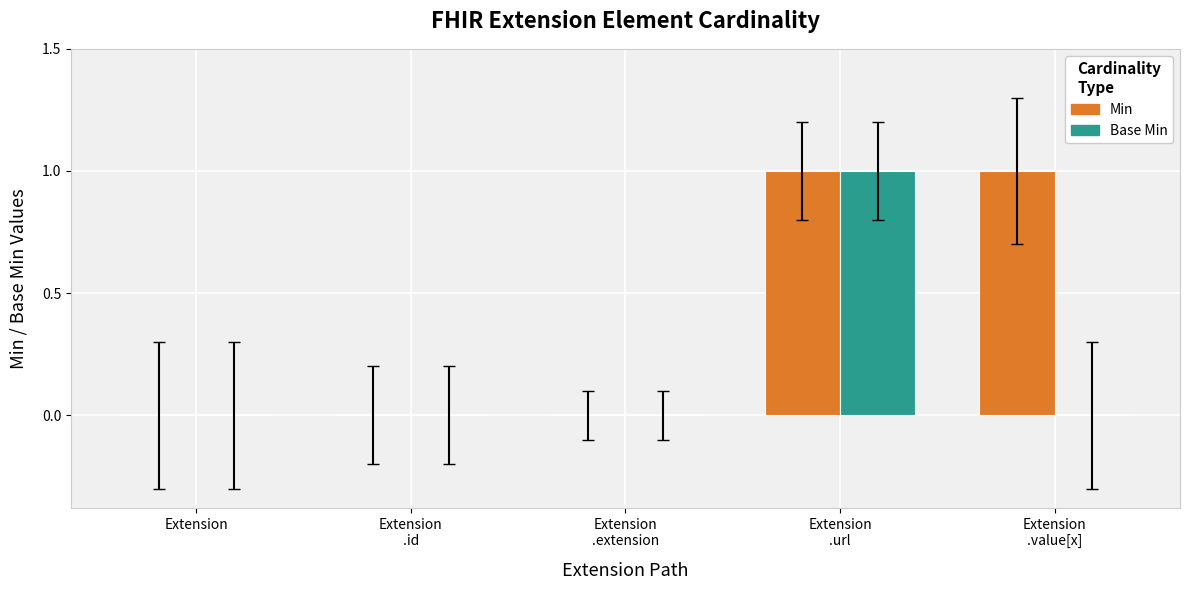

The value of Base Min at Extension is 0. True or false?

True